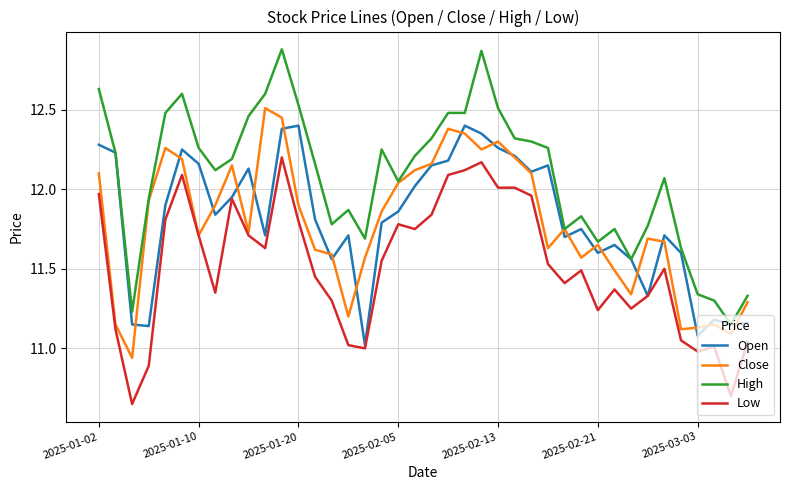

True or false: Low and High intersect in this chart.

False